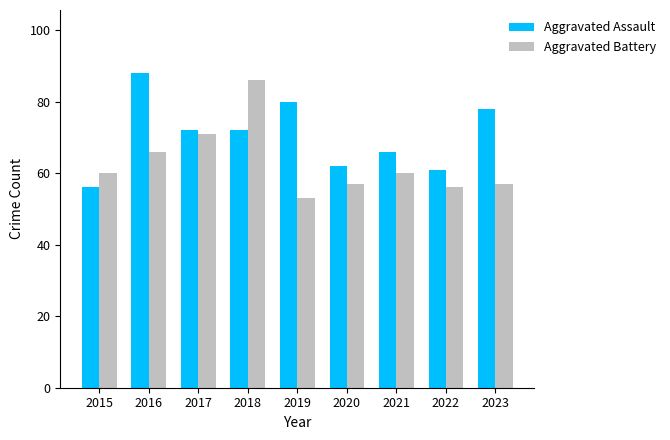

What is the value of the Aggravated Assault bar at the 7th from the left?

66